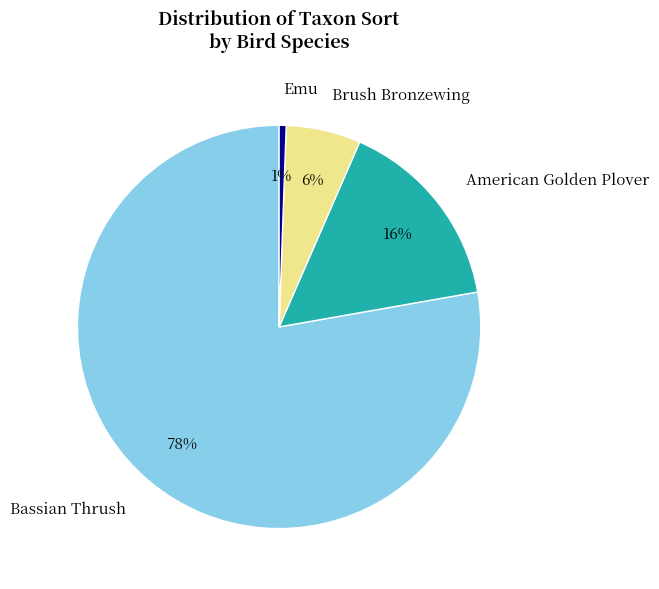

To the nearest percent, what portion does Emu represent?

1%